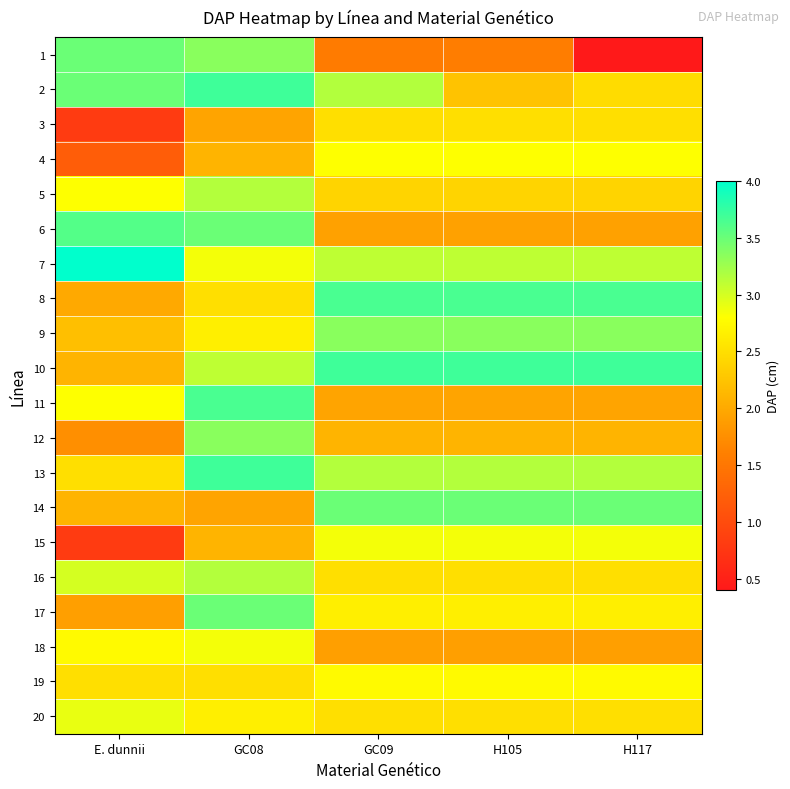

Reading right to left, list all the values displayed in this chart.

1: H117=0.4	H105=1.6	GC09=1.6	GC08=3.4	E. dunnii=3.5
2: H117=2.5	H105=2.2	GC09=3.2	GC08=3.7	E. dunnii=3.5
3: H117=2.5	H105=2.5	GC09=2.5	GC08=1.9	E. dunnii=0.8
4: H117=2.8	H105=2.8	GC09=2.8	GC08=2.1	E. dunnii=1.2
5: H117=2.4	H105=2.4	GC09=2.4	GC08=3.1	E. dunnii=2.8
6: H117=1.9	H105=1.9	GC09=1.9	GC08=3.5	E. dunnii=3.6
7: H117=3.1	H105=3.1	GC09=3.1	GC08=2.9	E. dunnii=4.0
8: H117=3.6	H105=3.6	GC09=3.6	GC08=2.5	E. dunnii=2.0
9: H117=3.4	H105=3.4	GC09=3.4	GC08=2.6	E. dunnii=2.2
10: H117=3.7	H105=3.7	GC09=3.7	GC08=3.1	E. dunnii=2.1
11: H117=1.9	H105=1.9	GC09=1.9	GC08=3.6	E. dunnii=2.8
12: H117=2.1	H105=2.1	GC09=2.1	GC08=3.4	E. dunnii=1.8
13: H117=3.1	H105=3.1	GC09=3.1	GC08=3.7	E. dunnii=2.5
14: H117=3.5	H105=3.5	GC09=3.5	GC08=1.9	E. dunnii=2.1
15: H117=2.9	H105=2.9	GC09=2.9	GC08=2.1	E. dunnii=0.8
16: H117=2.5	H105=2.5	GC09=2.5	GC08=3.1	E. dunnii=3.0
17: H117=2.6	H105=2.6	GC09=2.6	GC08=3.5	E. dunnii=1.9
18: H117=1.9	H105=1.9	GC09=1.9	GC08=2.9	E. dunnii=2.8
19: H117=2.8	H105=2.8	GC09=2.8	GC08=2.5	E. dunnii=2.5
20: H117=2.5	H105=2.5	GC09=2.5	GC08=2.6	E. dunnii=2.9